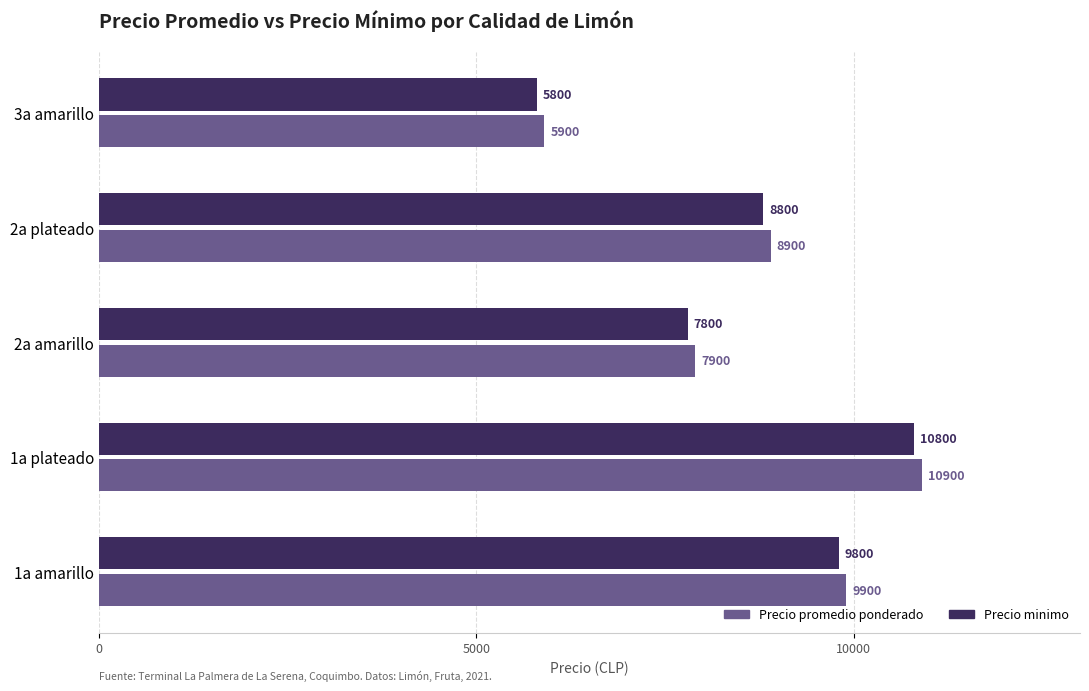

What is the difference between the highest and lowest values at 2a amarillo?

100